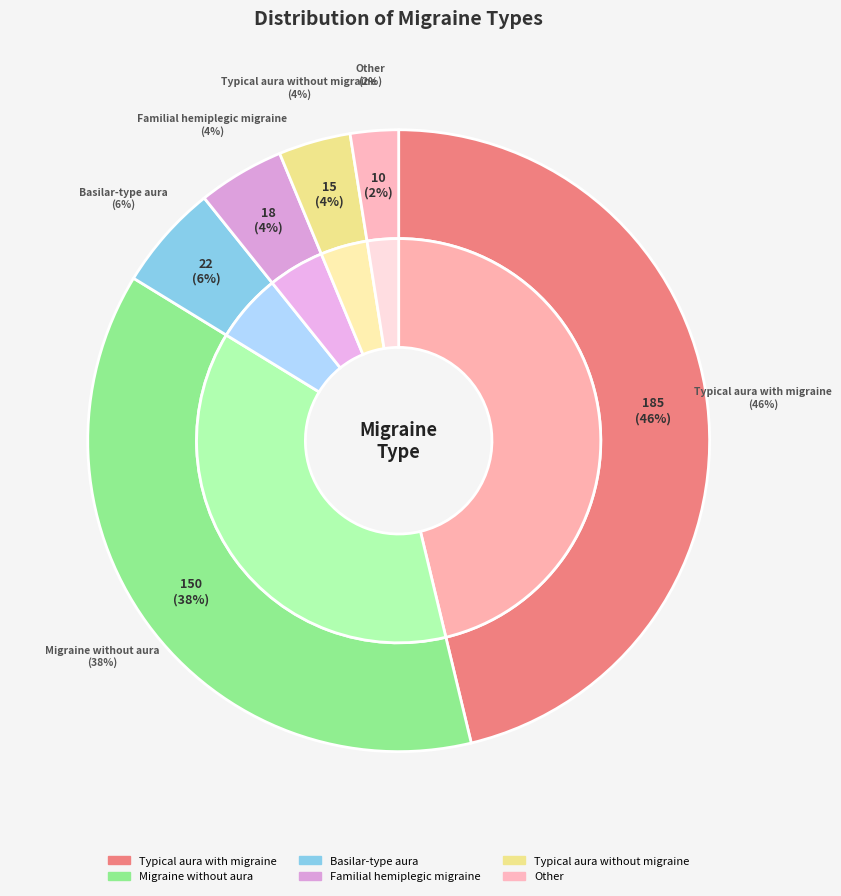

Count the number of slices in the pie.

6